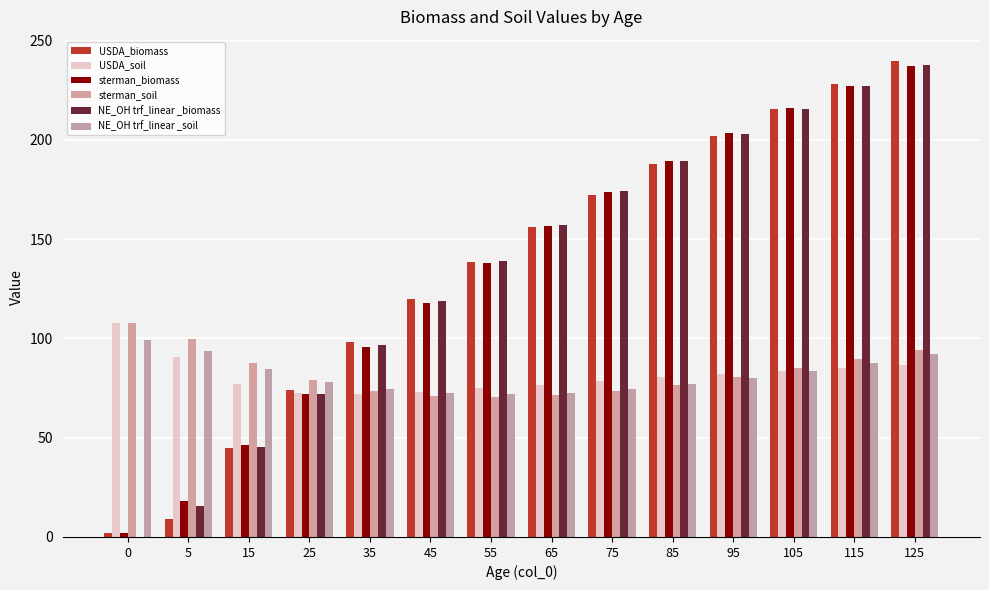

What value does the NE_OH trf_linear _soil series have at 0?

99.4